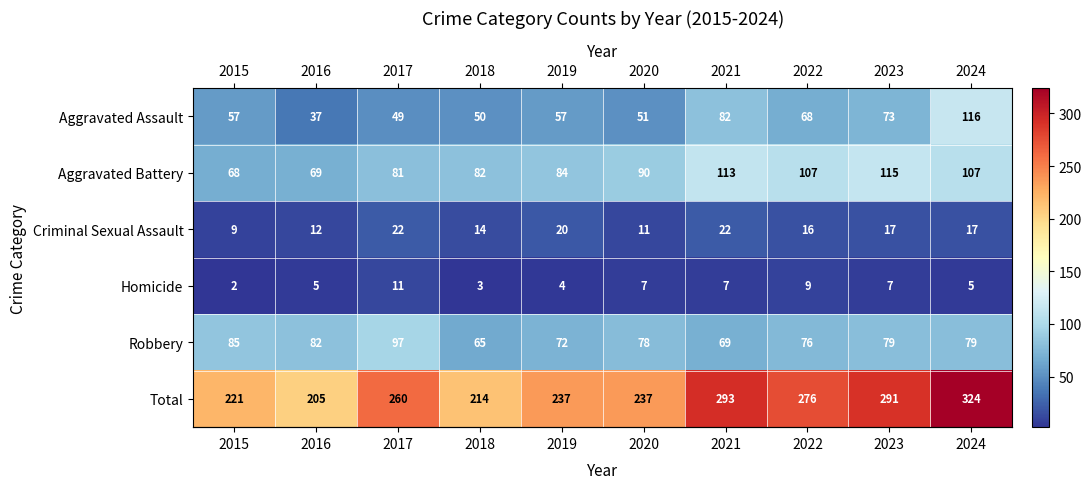

Which series has the widest spread of values?

Total